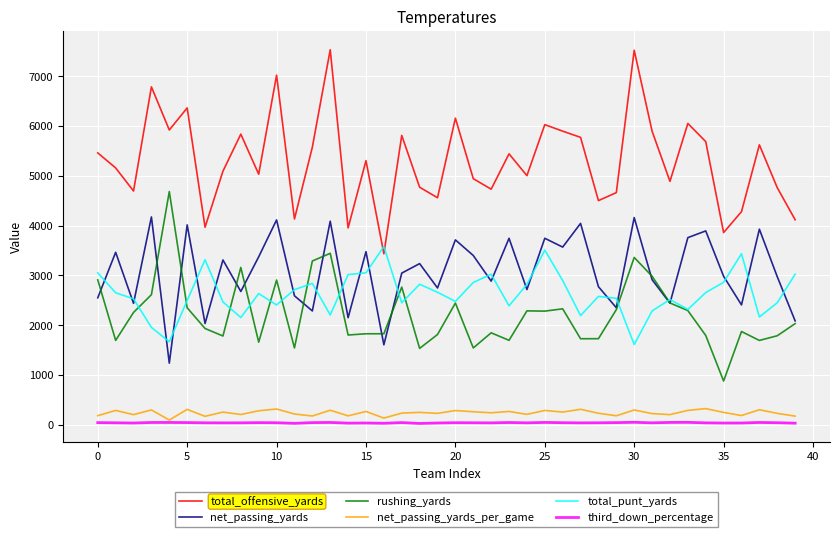

Which series has the largest total across all categories?

total_offensive_yards